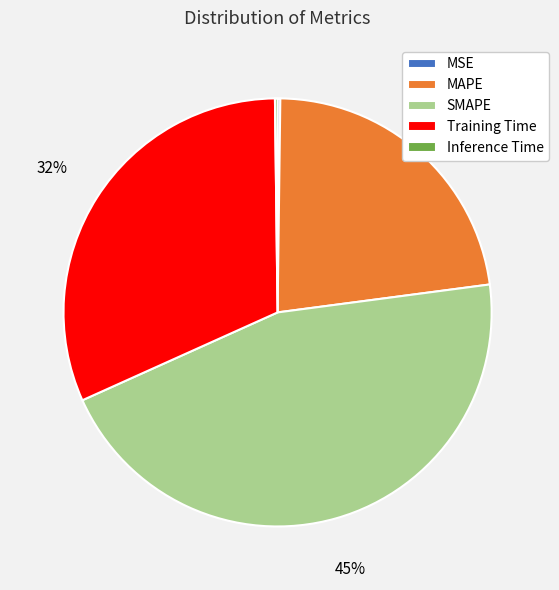

Between MAPE and SMAPE, which is larger?

SMAPE